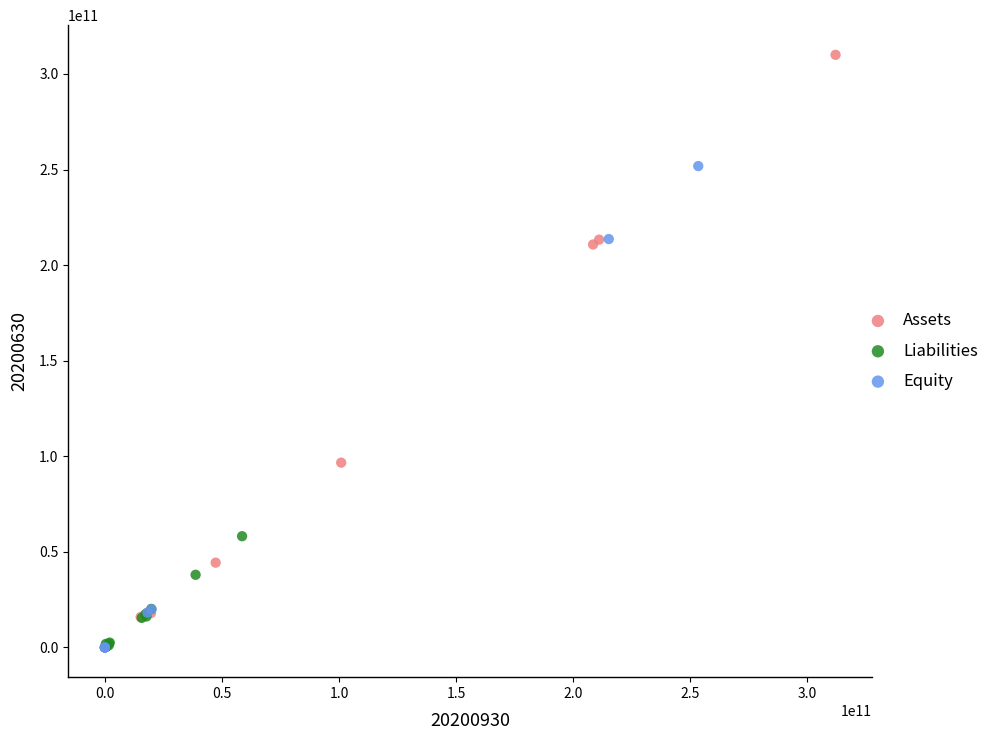

Which series has the largest Y range (max minus min)?

Assets